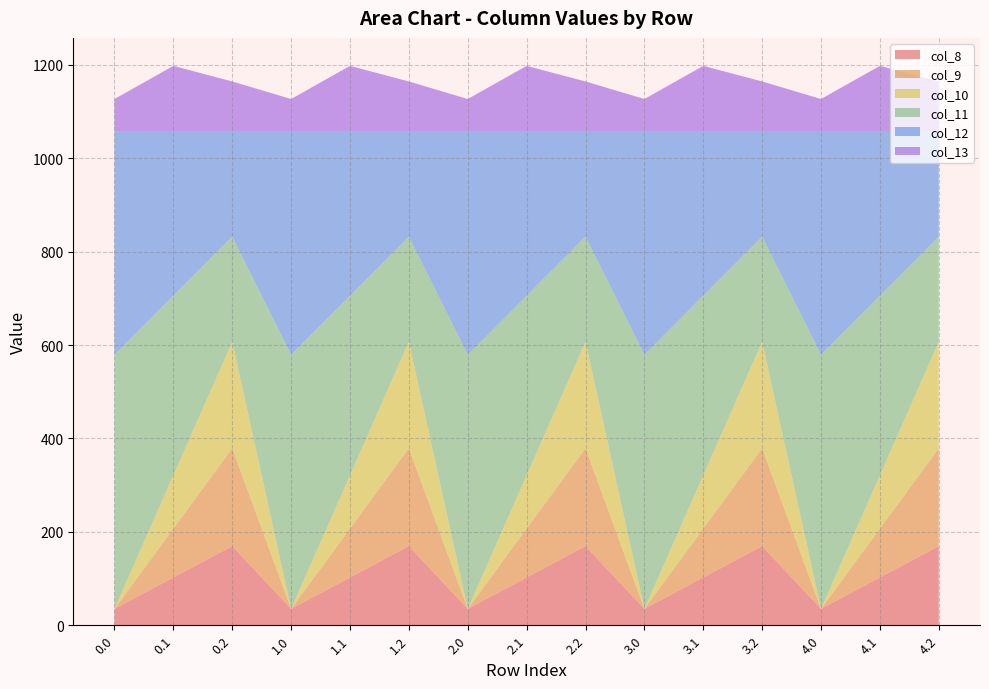

Reading left to right, transcribe all the data shown in this chart.

col_8: 35.0	102.3	169.5	35.0	102.3	169.5	35.0	102.3	169.5	35.0	102.3	169.5	35.0	102.3	169.5
col_9: 0.0	104.8	209.6	0.0	104.8	209.6	0.0	104.8	209.6	0.0	104.8	209.6	0.0	104.8	209.6
col_10: 0.0	114.0	228.0	0.0	114.0	228.0	0.0	114.0	228.0	0.0	114.0	228.0	0.0	114.0	228.0
col_11: 544.3	384.7	225.2	544.3	384.7	225.2	544.3	384.7	225.2	544.3	384.7	225.2	544.3	384.7	225.2
col_12: 477.2	350.8	224.3	477.2	350.8	224.3	477.2	350.8	224.3	477.2	350.8	224.3	477.2	350.8	224.3
col_13: 70.2	141.2	107.8	70.2	141.2	107.8	70.2	141.2	107.8	70.2	141.2	107.8	70.2	141.2	107.8